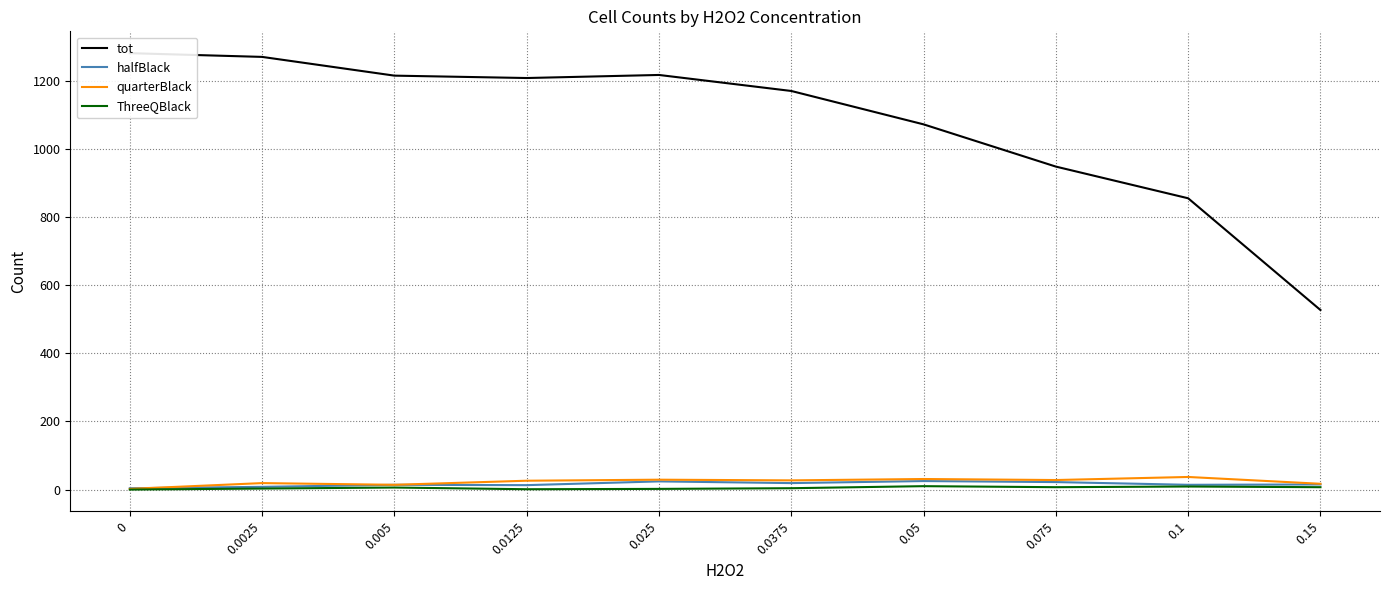

What is the difference between the highest and lowest values at 0.075?

941